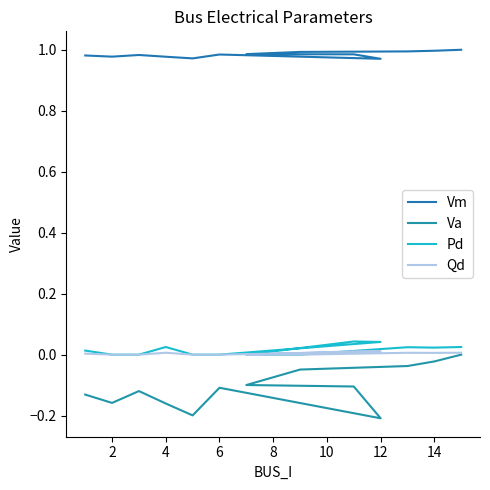

How many lines are shown in the chart?

4